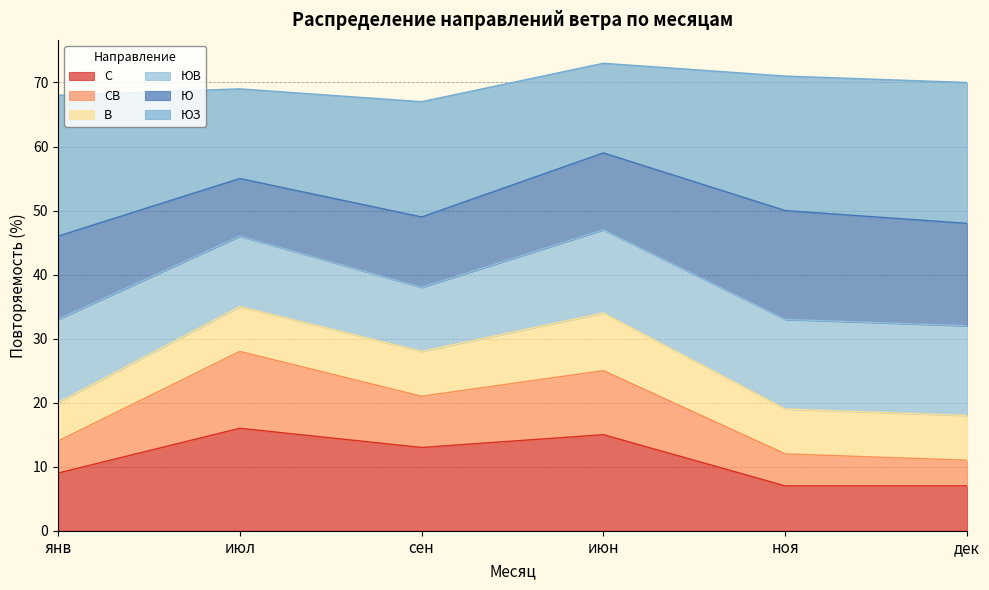

Does the chart display data point markers on the line(s)?

No